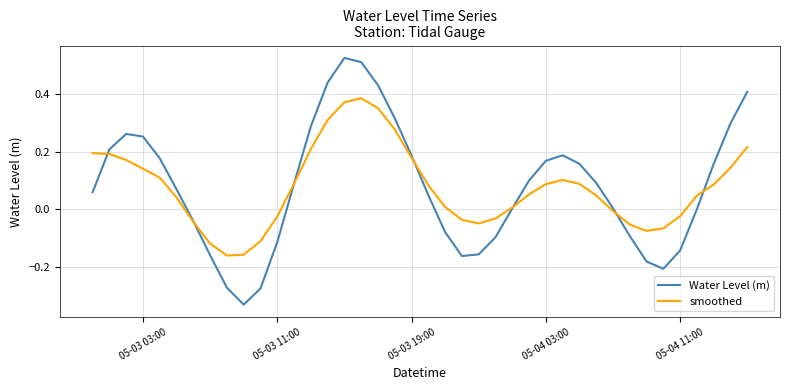

Which series has the largest range (max minus min)?

Water Level (m)